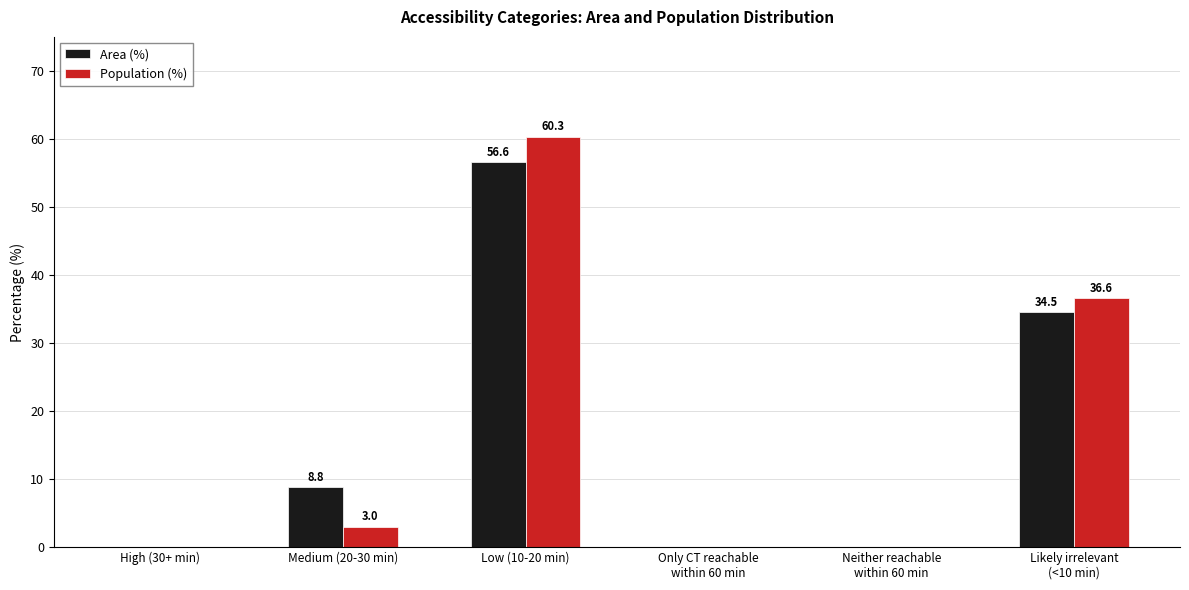

Is it true that Population (%) equals 18.9 at Likely irrelevant
(<10 min)?

False